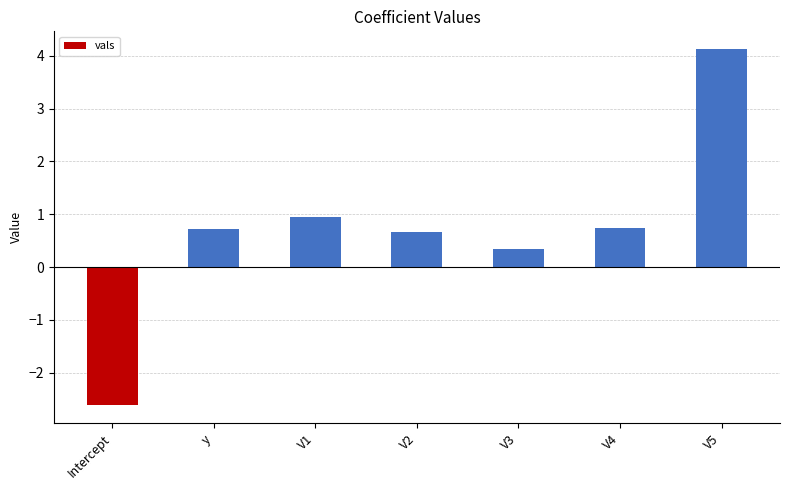

Are the bars grouped side by side (vs. stacked)?

No